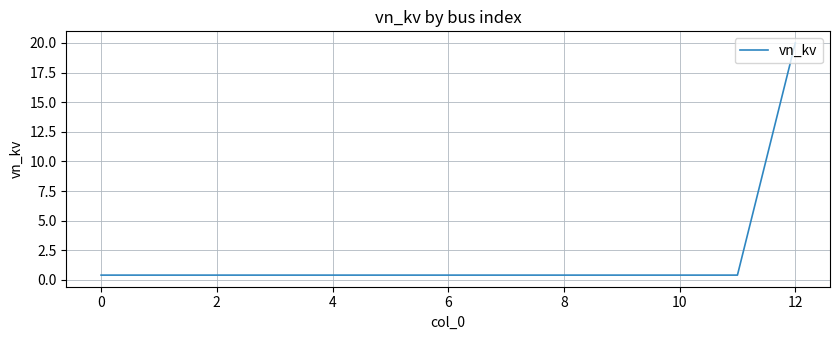

What is the greatest value displayed?

20.0